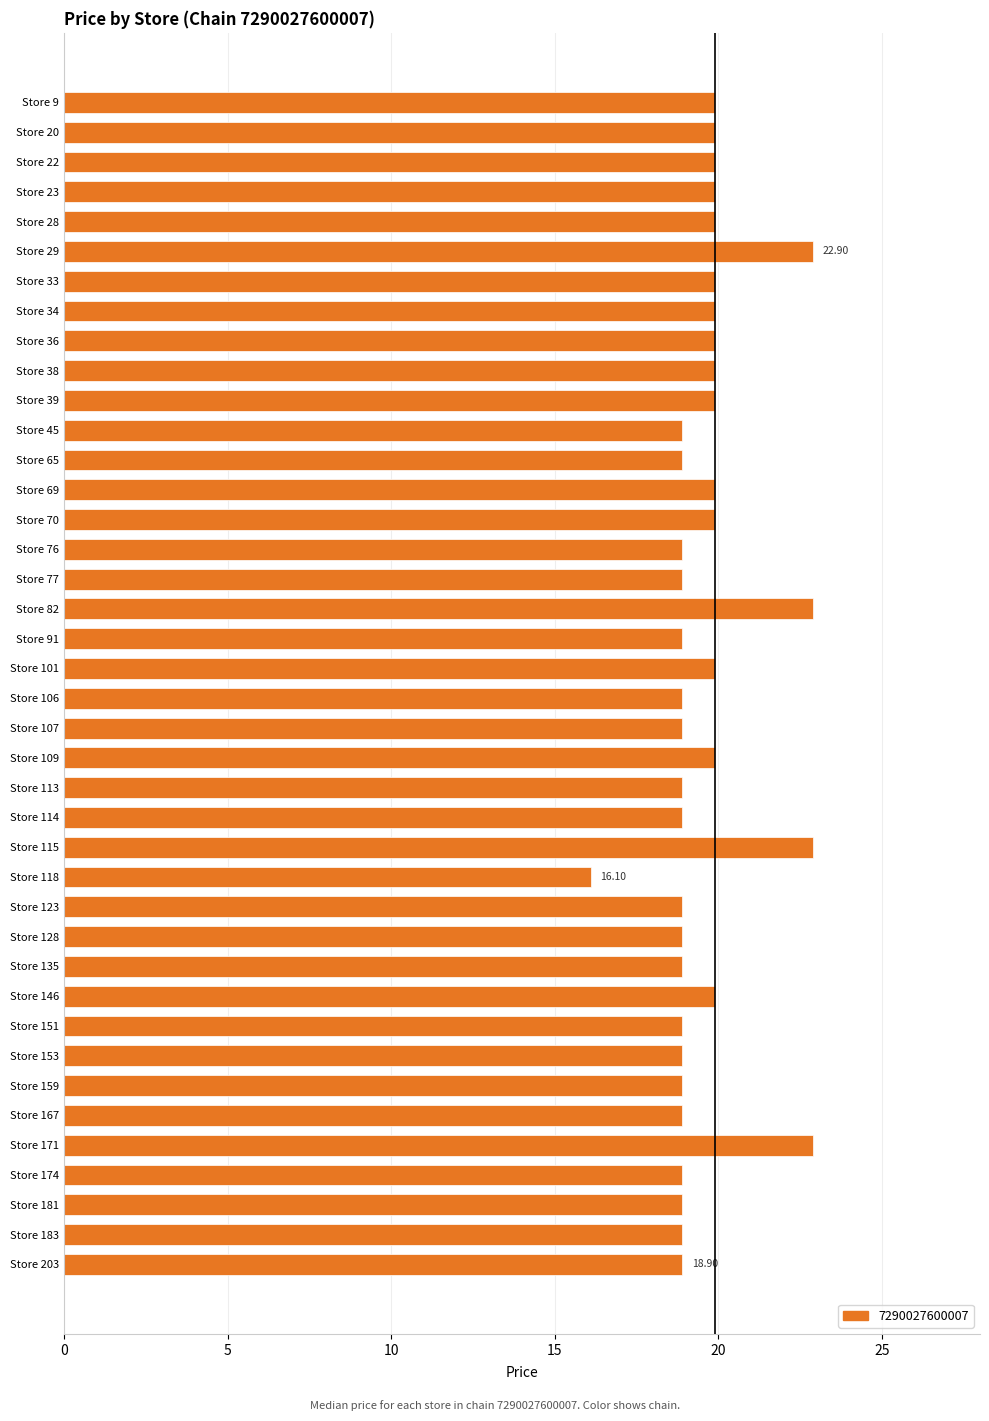

What is the sum of all values?

784.2